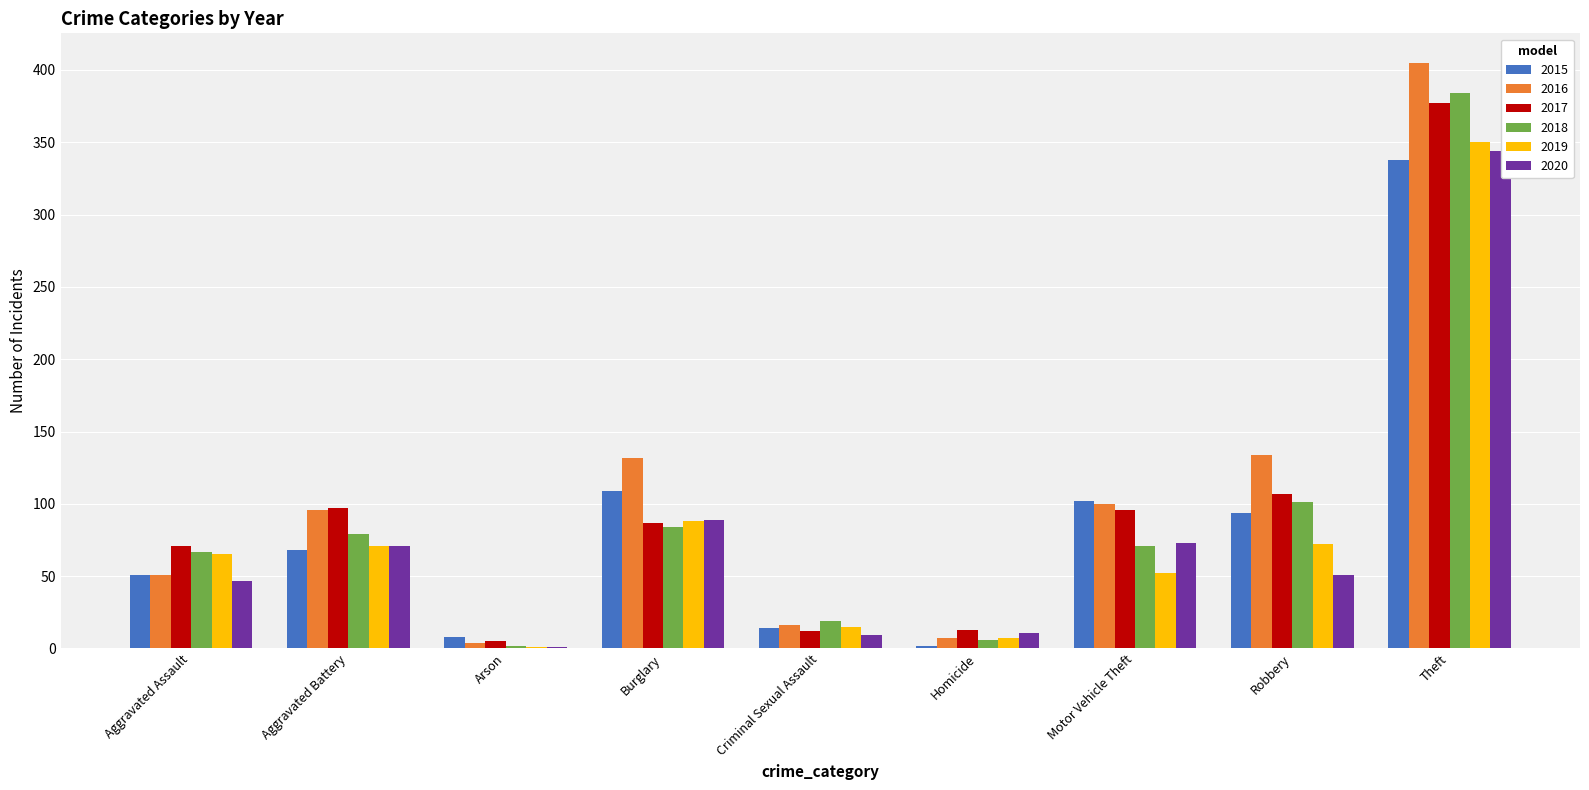

What is the maximum value for 2020?

344